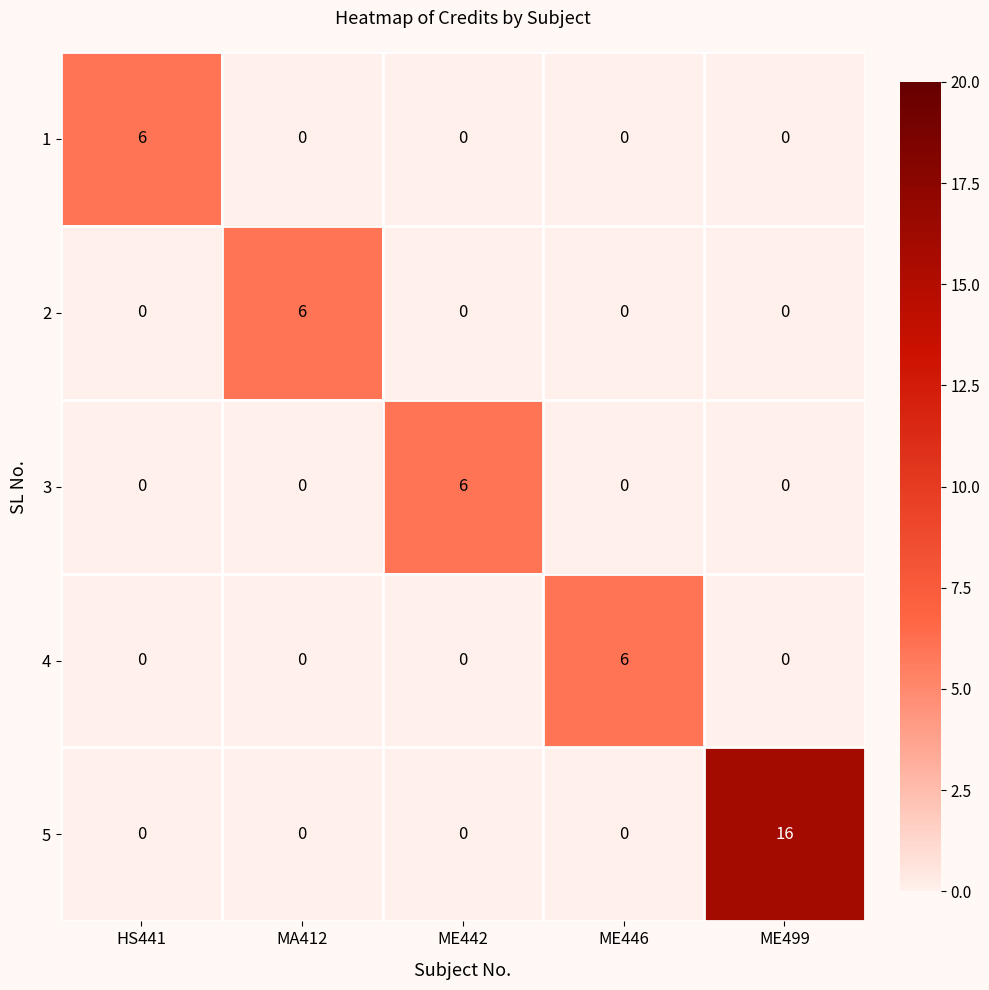

Reading left to right, list all the values displayed in this chart.

1: 6	0	0	0	0
2: 0	6	0	0	0
3: 0	0	6	0	0
4: 0	0	0	6	0
5: 0	0	0	0	16